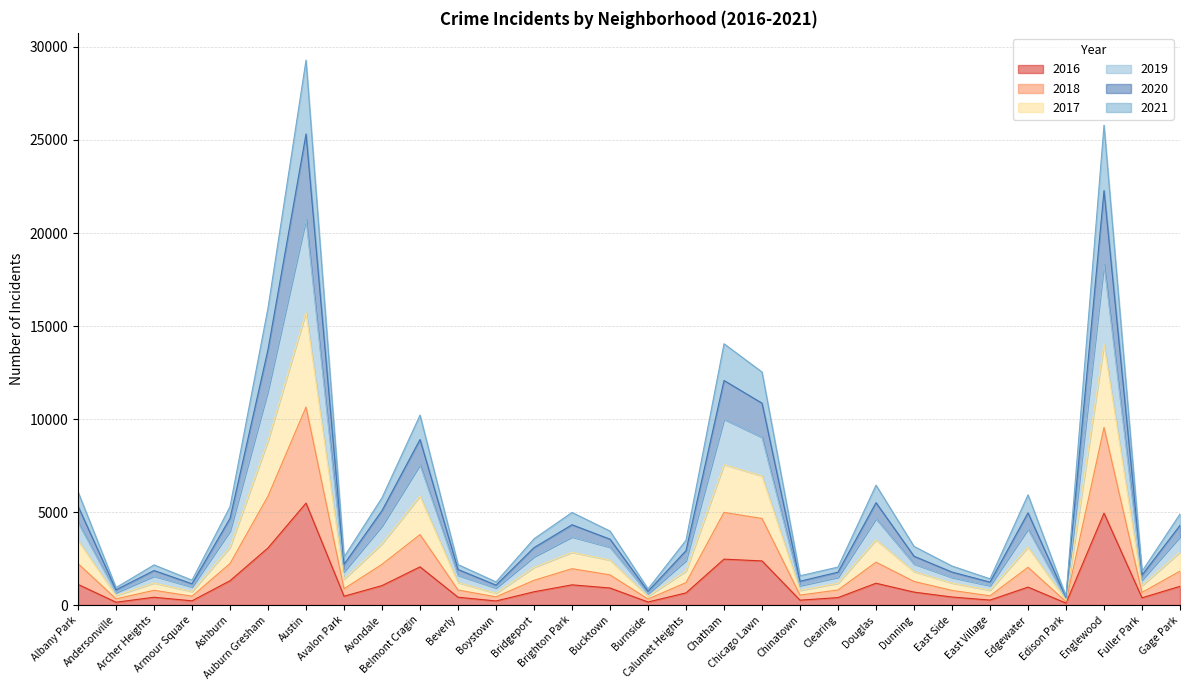

At which label does 2019 reach its peak?

Austin